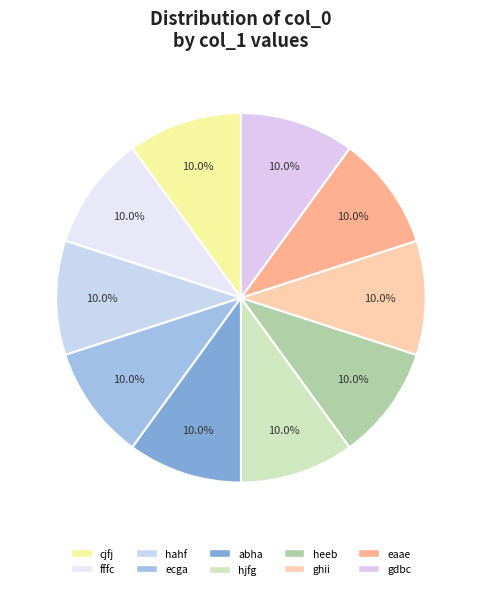

Approximately how many times larger is the value at abha compared to fffc?

1.0